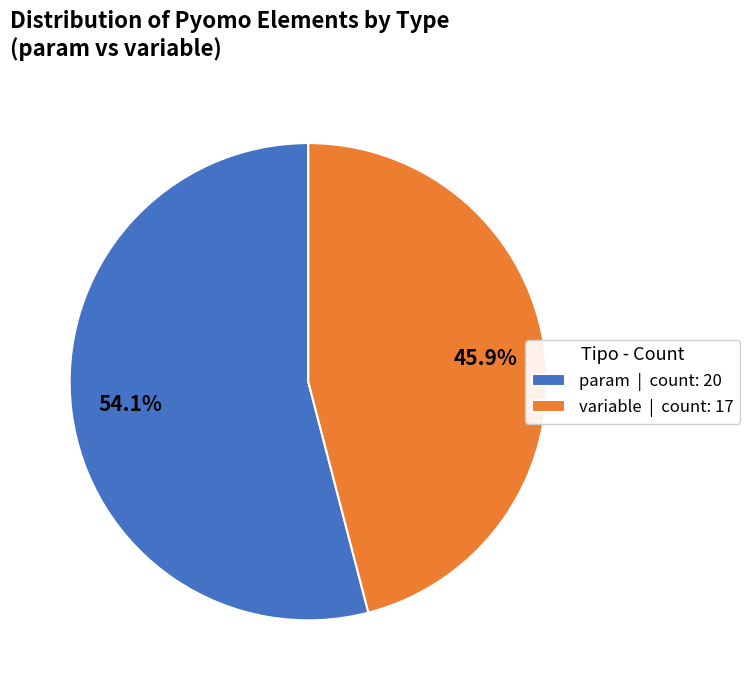

Is there any slice that represents more than half of the pie?

Yes